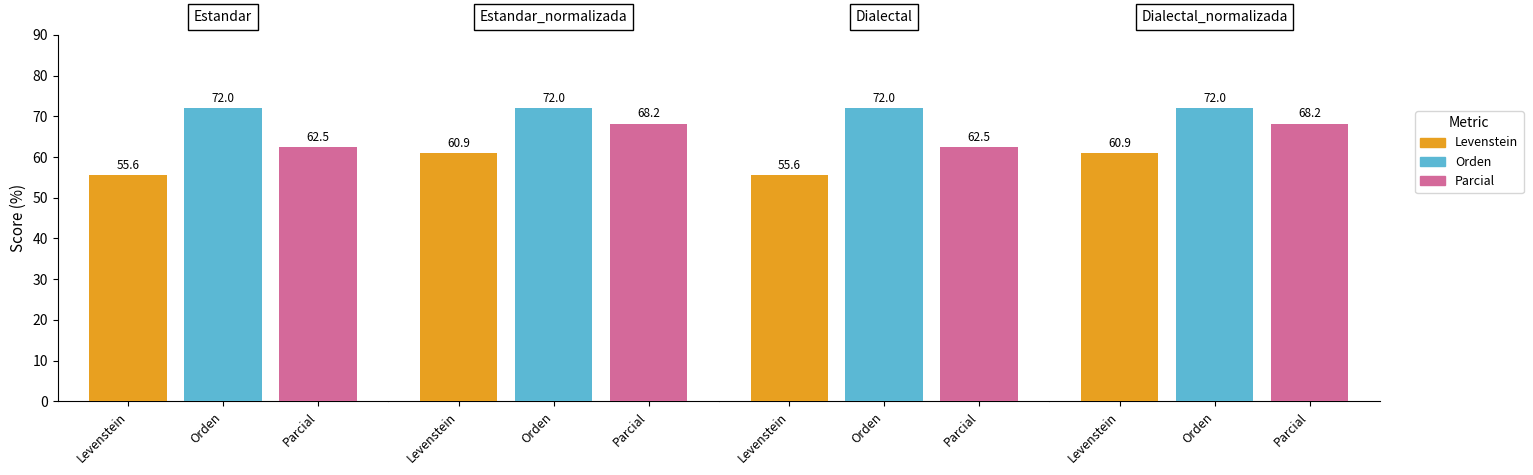

Reading left to right, list all the values displayed in this chart.

Levenstein: 55.6	60.9	55.6	60.9
Orden: 72.0	72.0	72.0	72.0
Parcial: 62.5	68.2	62.5	68.2